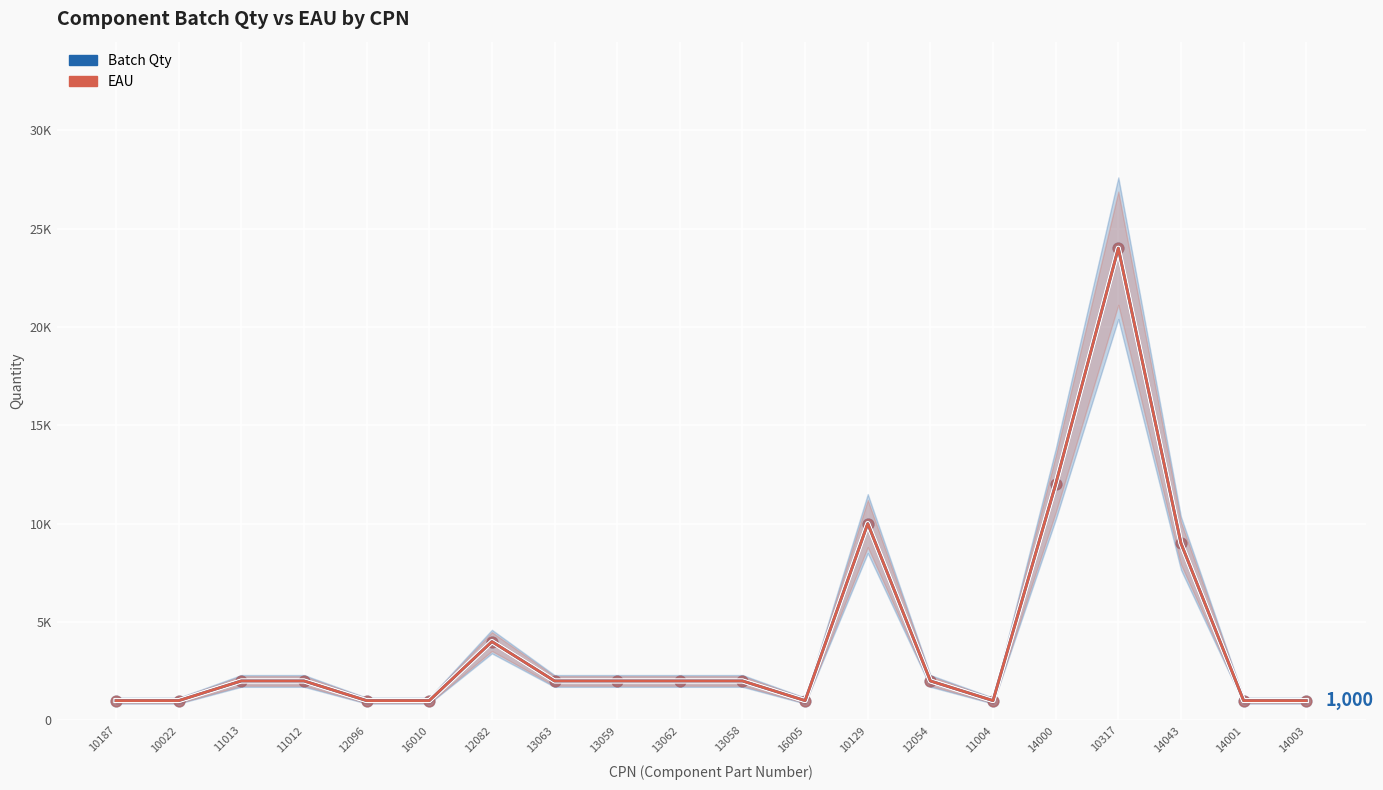

Which series contains the highest Y value?

Batch Qty